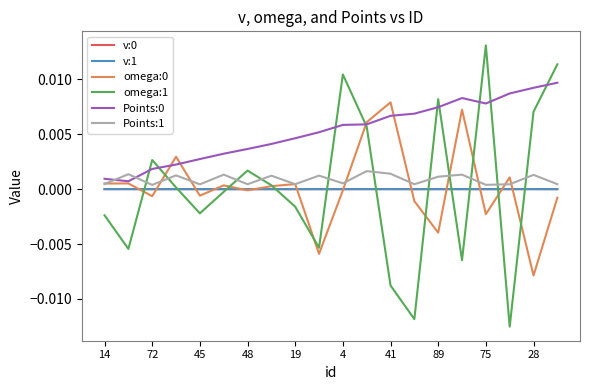

Which series has the largest range (max minus min)?

omega:1